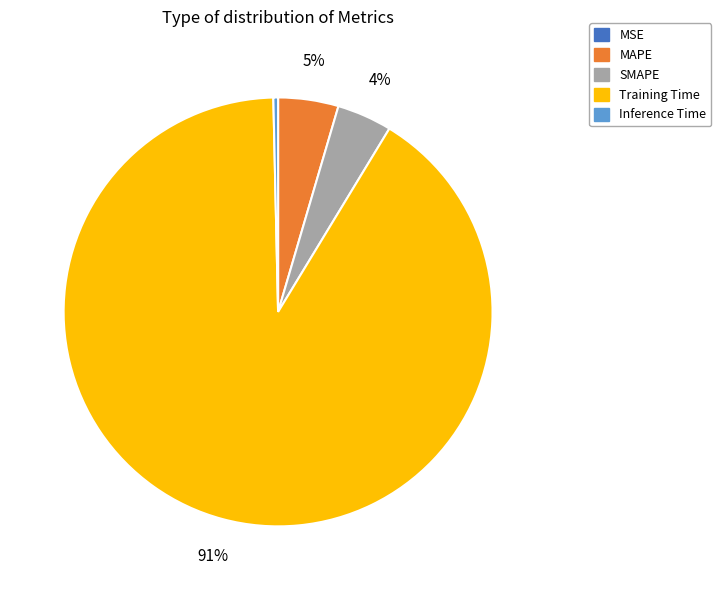

What is the majority slice?

Training Time